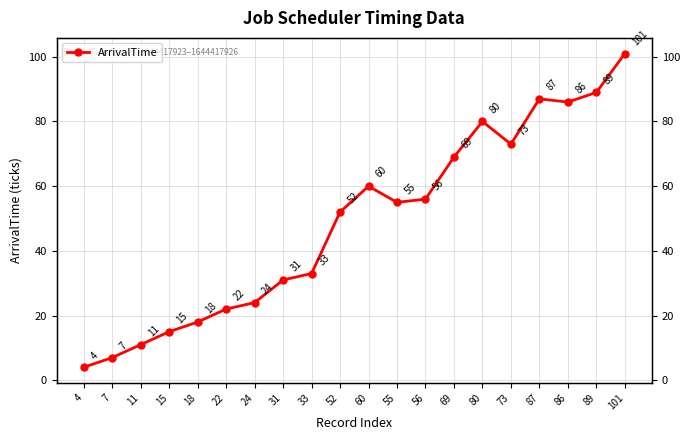

What is the sum of all values?

973